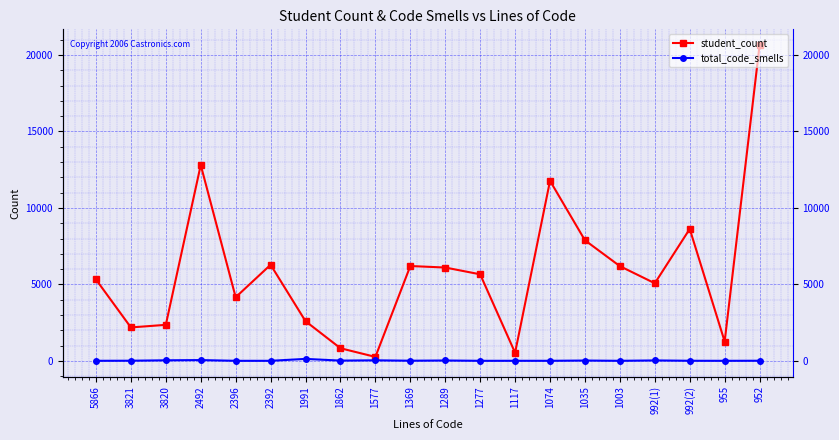

How many interior local peaks does the total_code_smells series have?

7